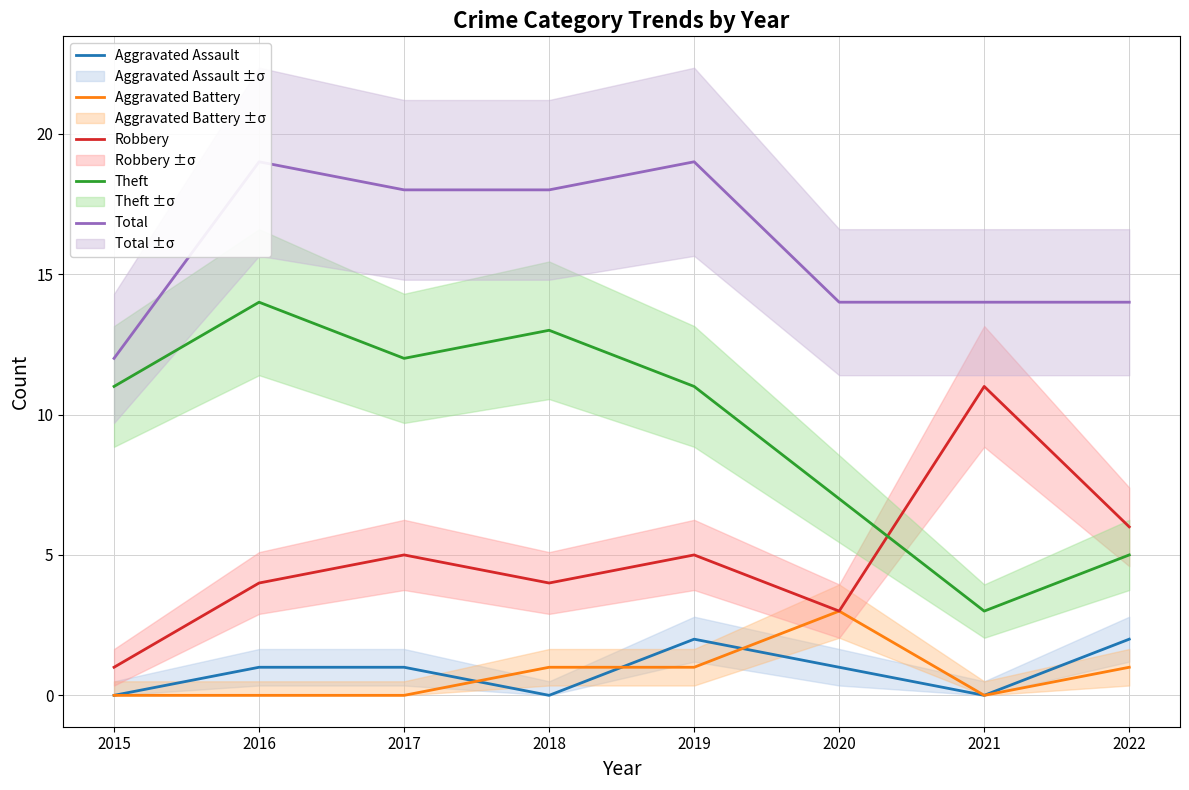

How many lines are shown in the chart?

5